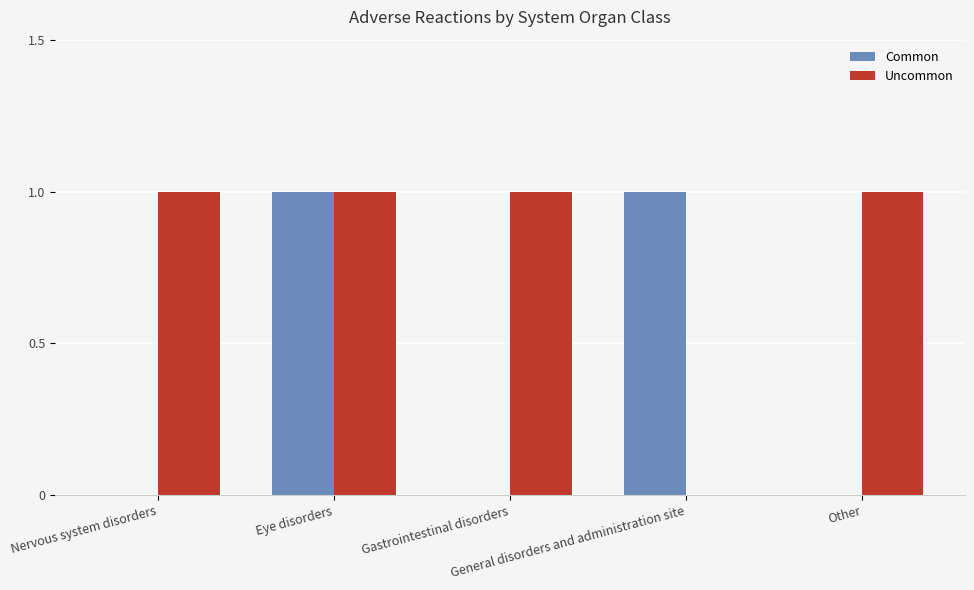

Is it true that Uncommon equals 0 at Nervous system disorders?

False